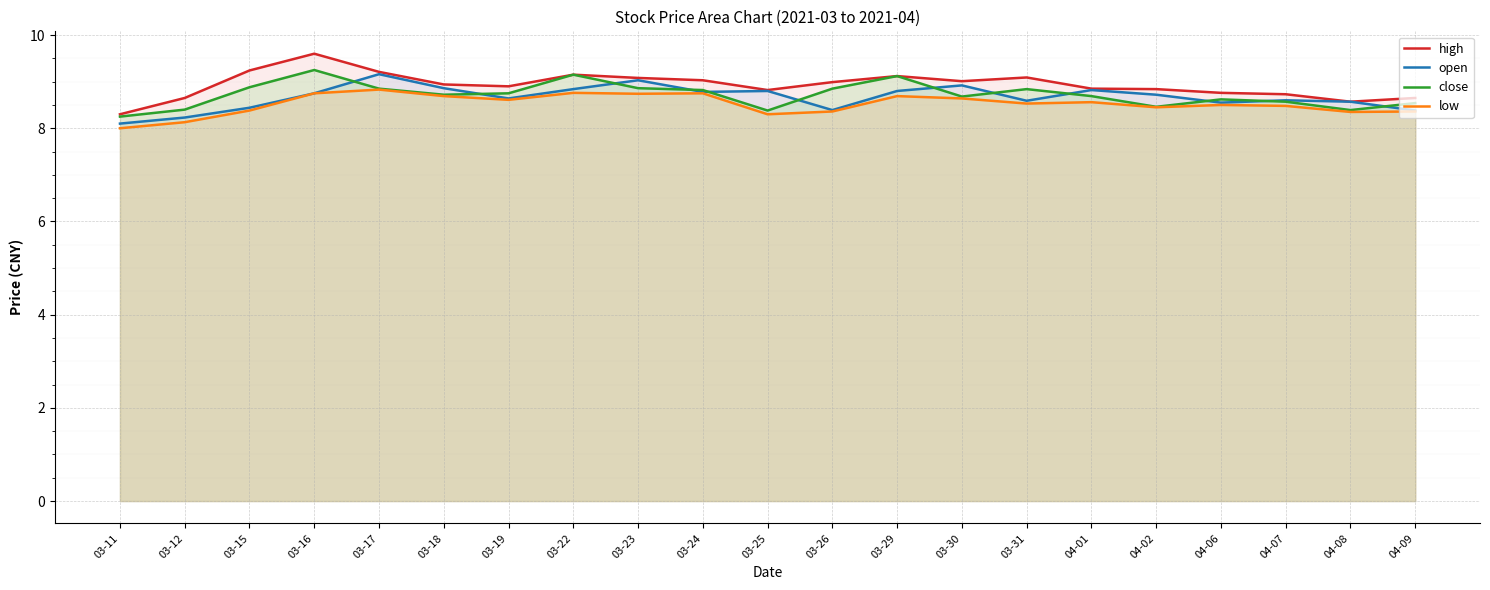

What is the highest value of the high series?

9.6